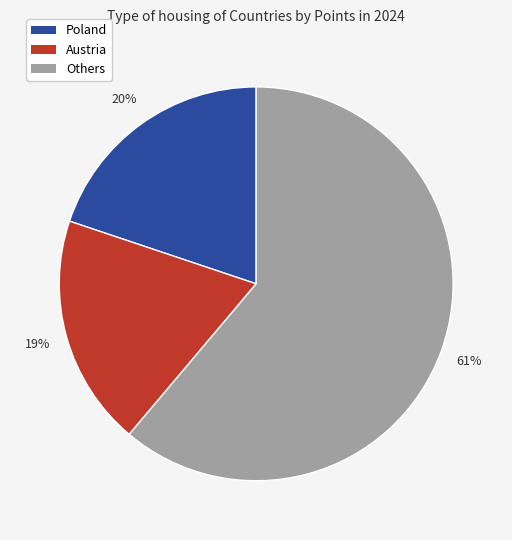

Which slice represents more than half of the pie?

Others